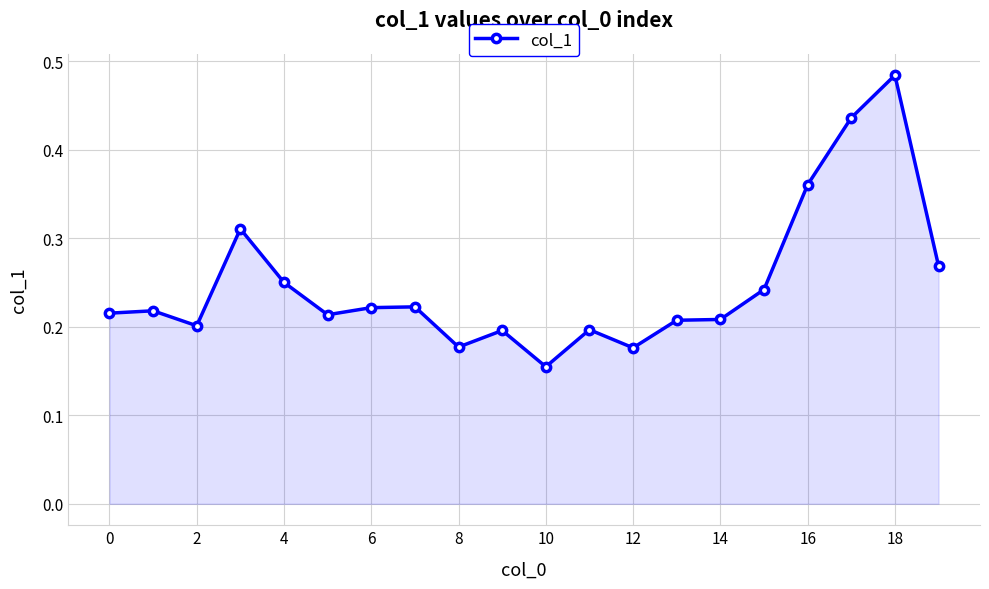

How many values are between 0 and 1?

20